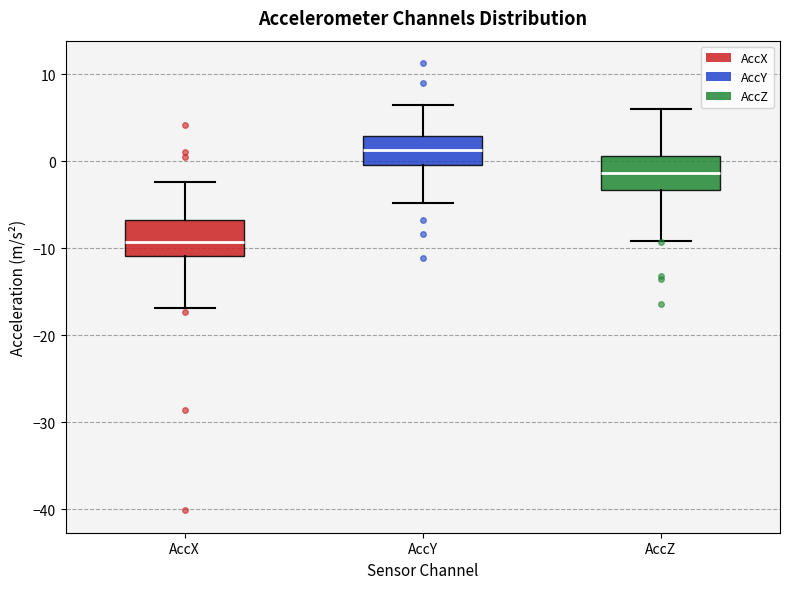

Reading left to right, read every box against the y-axis: the position of its median line, the range the box covers, and the ends of its whiskers. The values are not printed on the chart, so give them approximately, as read against the axis.

AccX: median -9, box -11 to -7, whiskers -17 to -2
AccY: median 1, box 0 to 3, whiskers -5 to 6
AccZ: median -1, box -3 to 1, whiskers -9 to 6